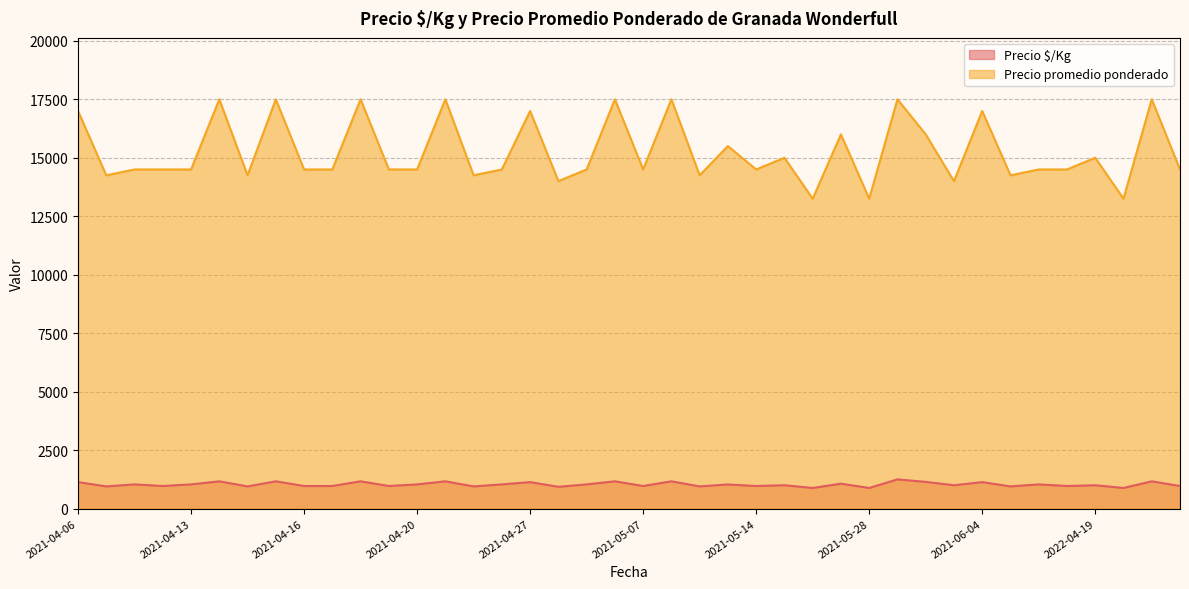

Which series changed the most between 2021-05-18 and 2021-06-01?

Precio $/Kg